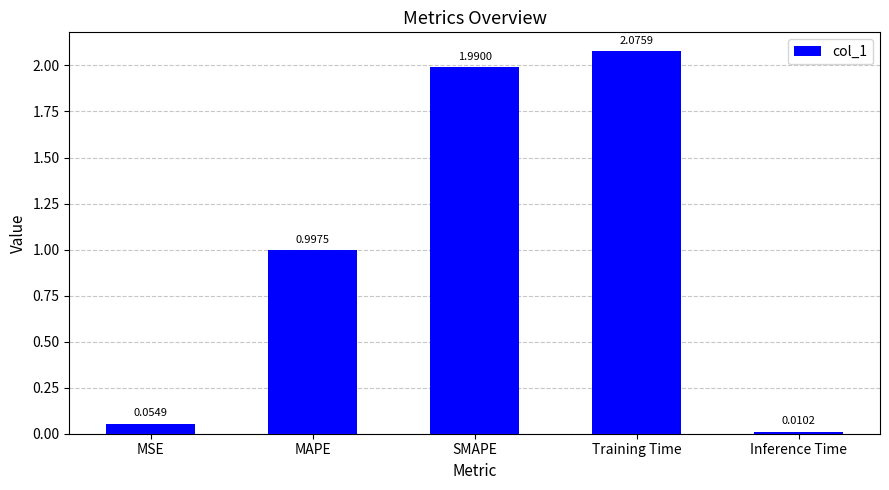

Which has a higher value, Training Time or MSE?

Training Time